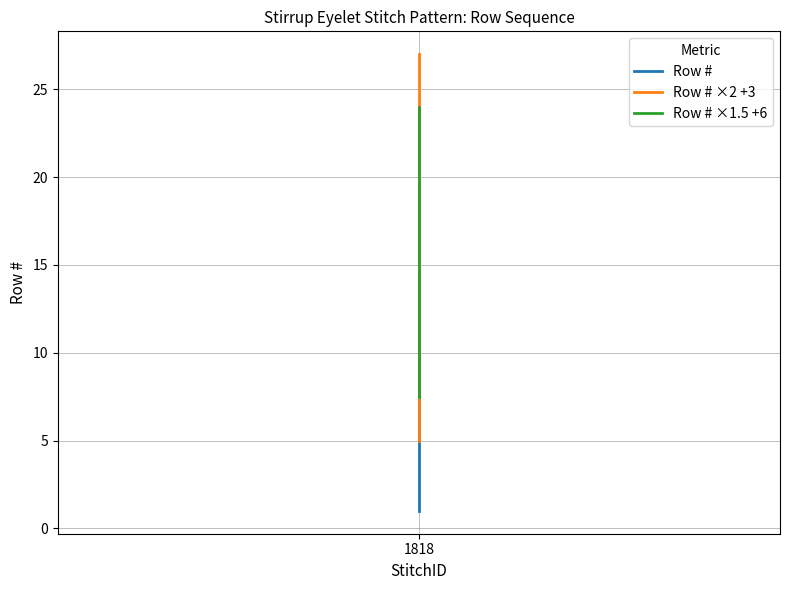

True or false: Row # ×1.5 +6 and Row # ×2 +3 intersect in this chart.

False